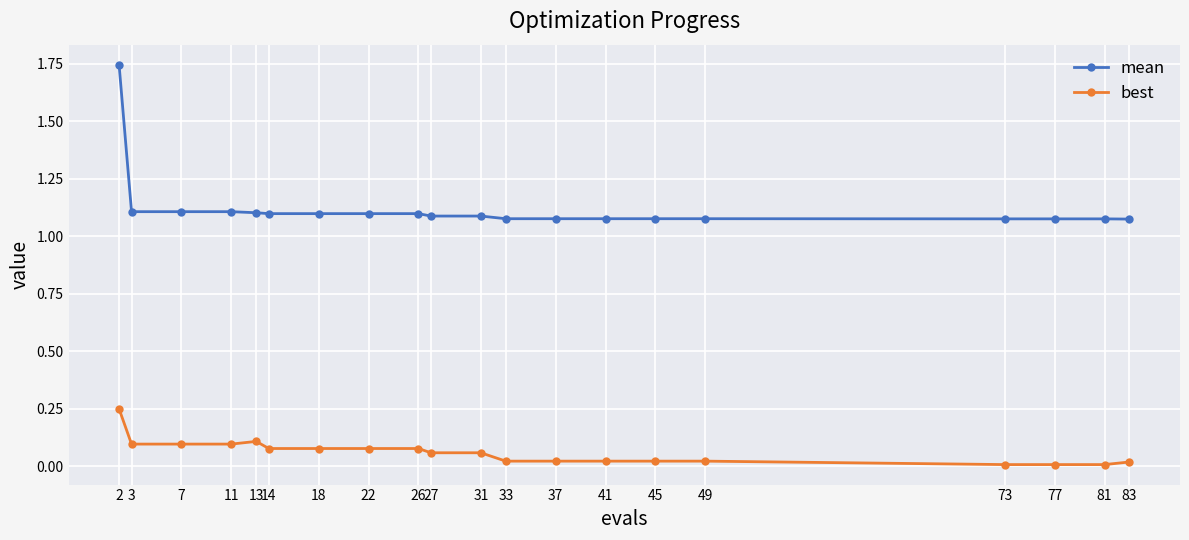

What is the spread (max minus min) of values at 18?

1.0